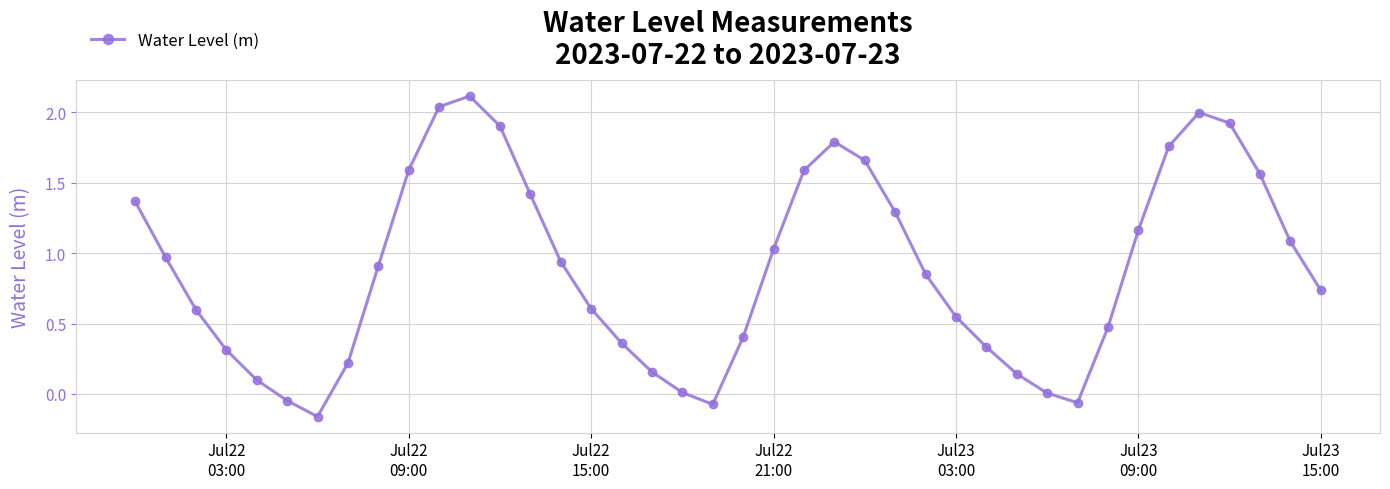

What is the maximum value shown in the chart?

2.1